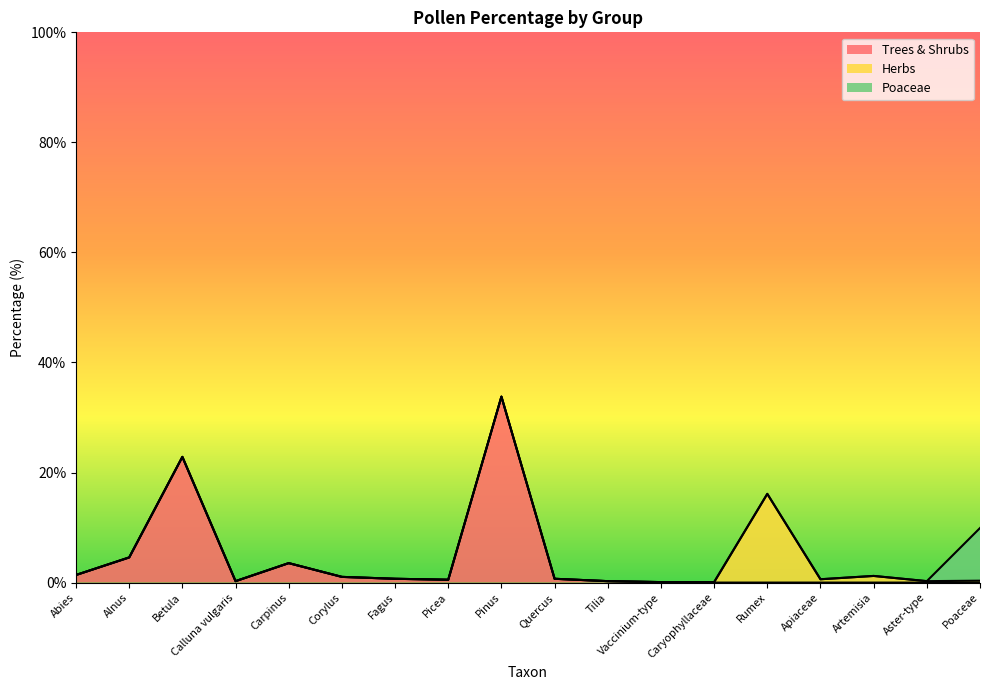

How many lines are shown in the chart?

3